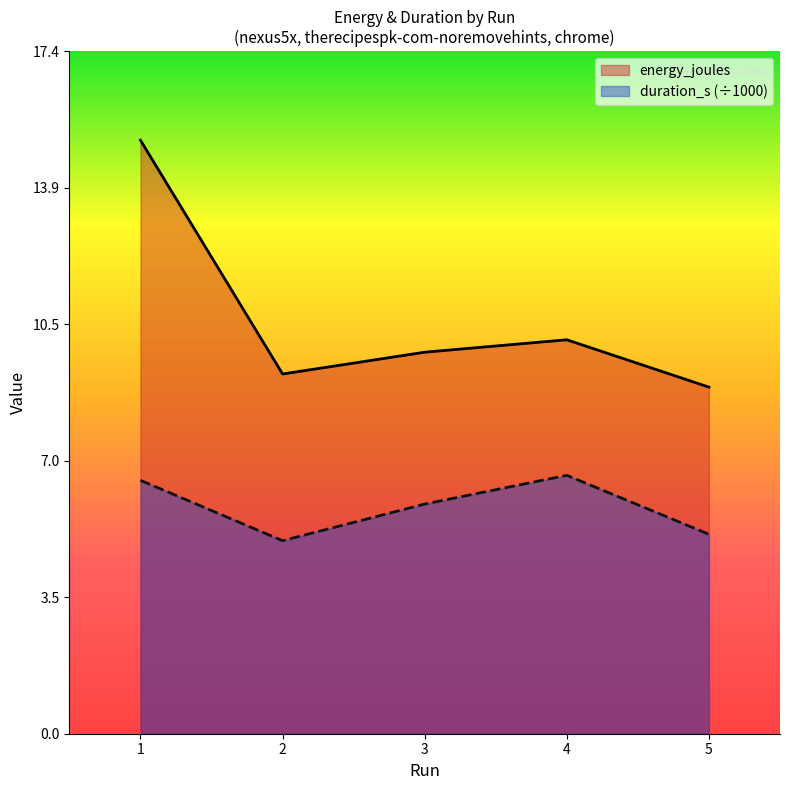

Is it true that energy_joules equals 10.1 at 4?

True